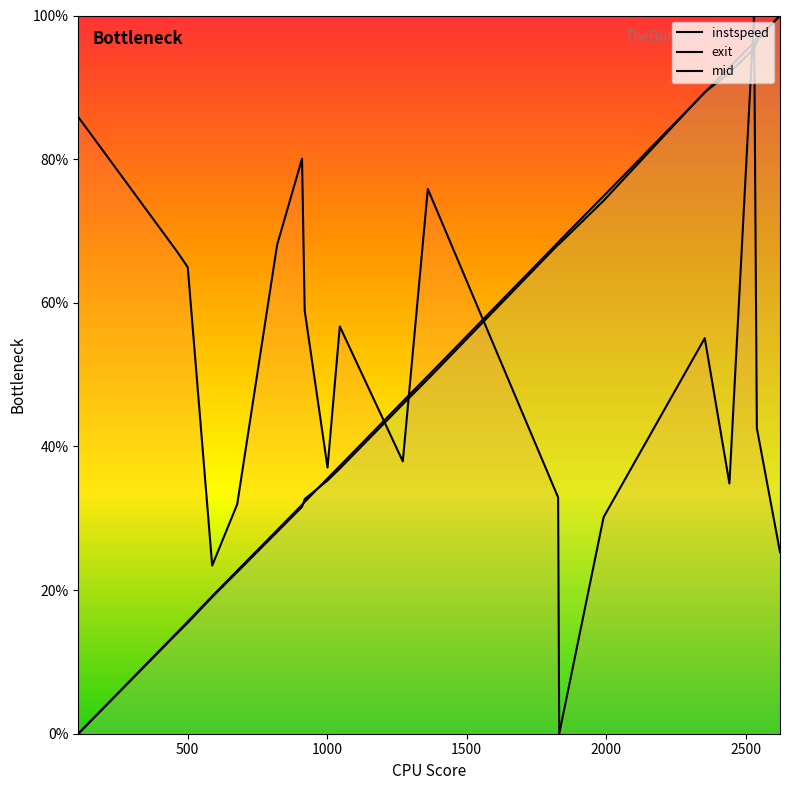

Which series has the widest spread of values?

instspeed